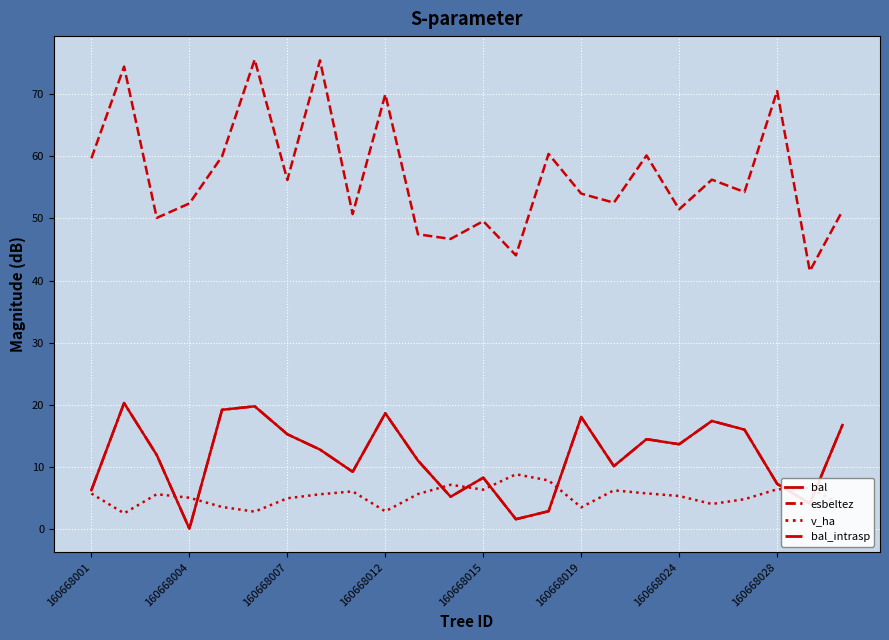

What is the maximum value shown in the chart?

75.6